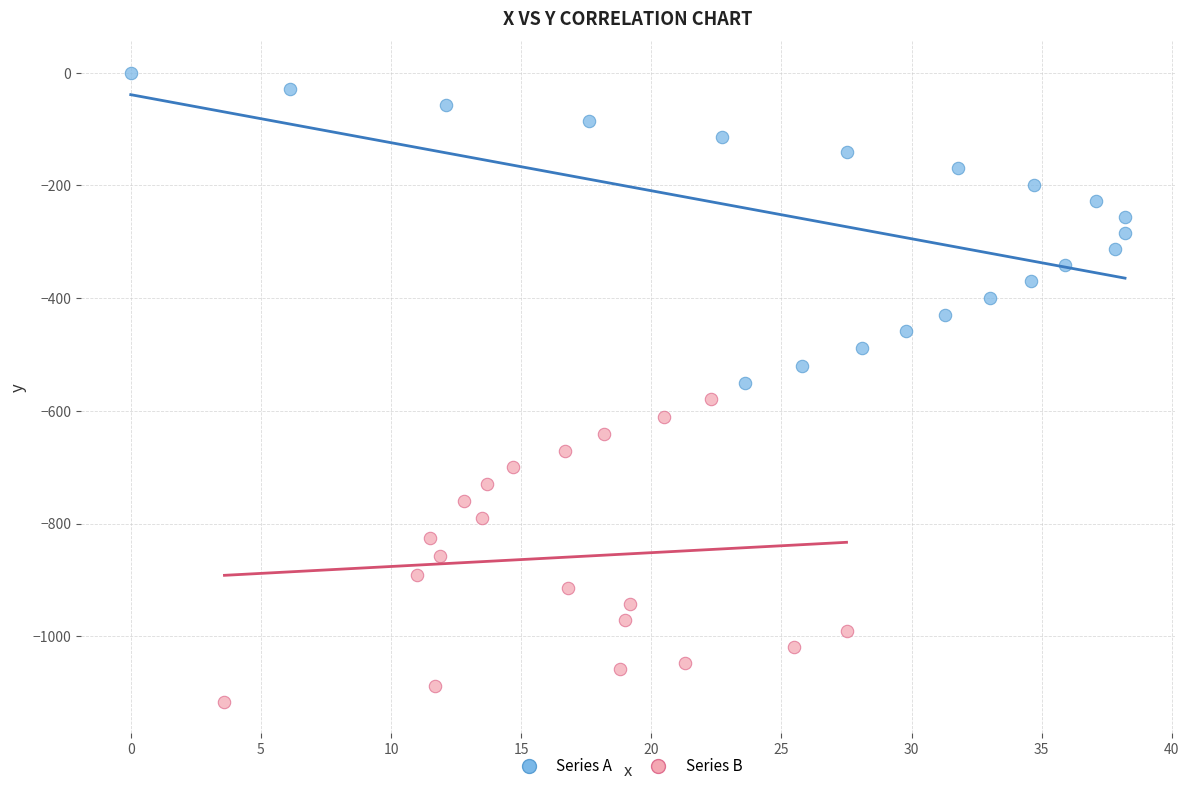

Which series reaches the maximum Y coordinate?

Series A